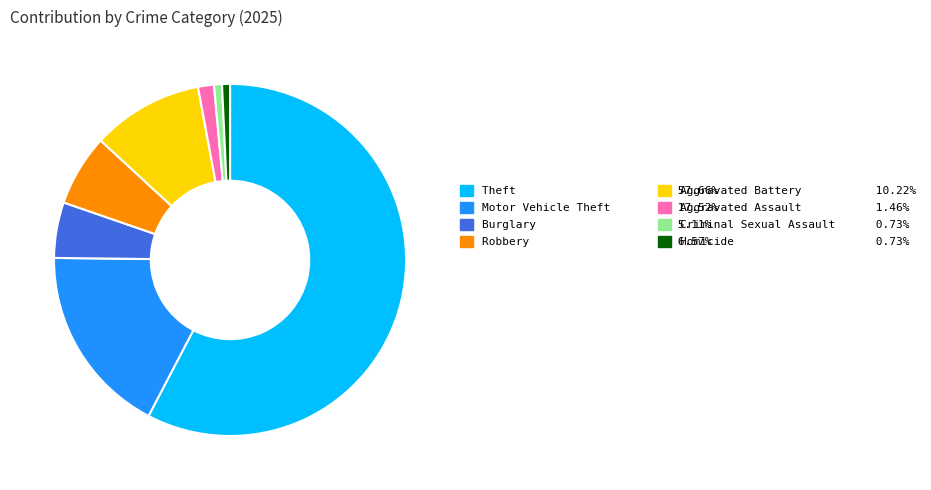

Is there a majority slice in this chart?

Yes